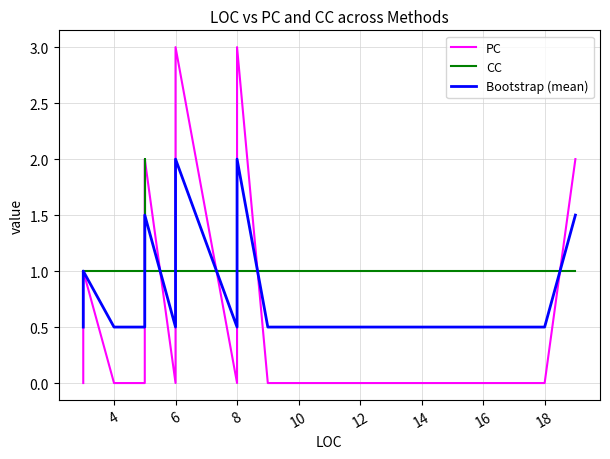

Count the number of data series in this chart.

3